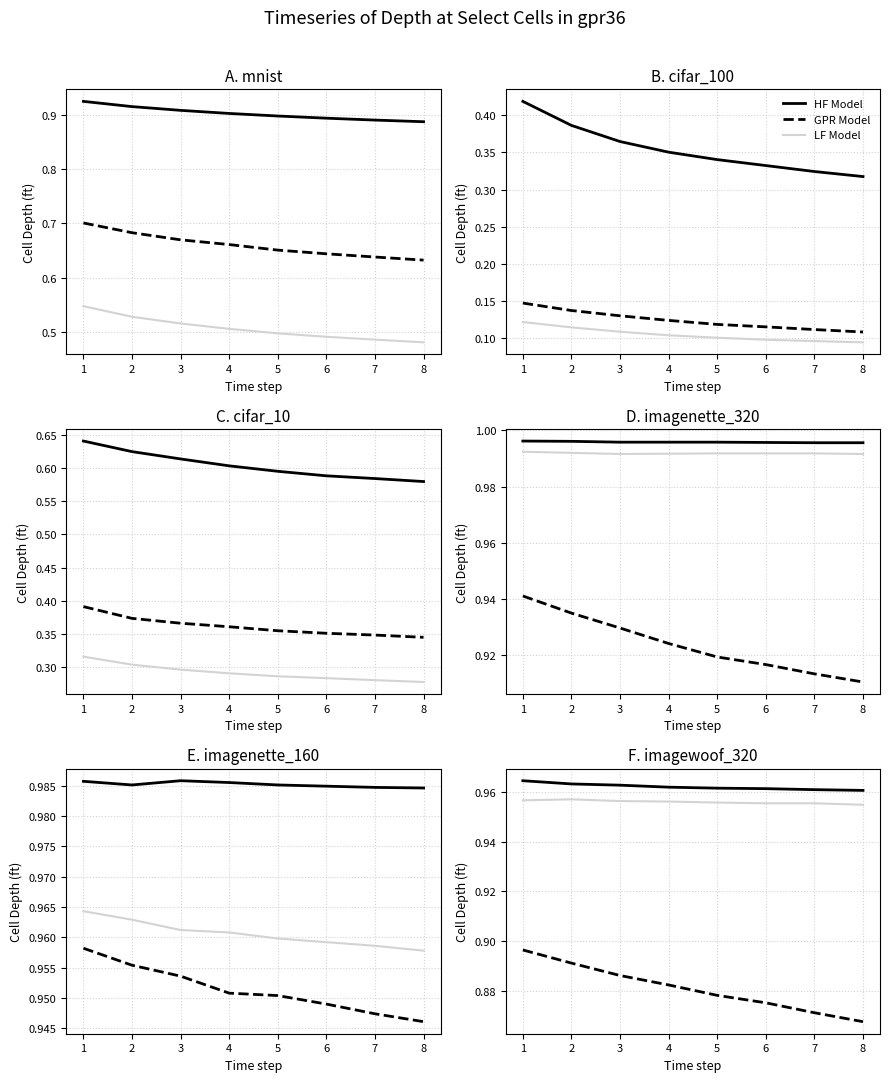

How many series are shown in this chart?

3